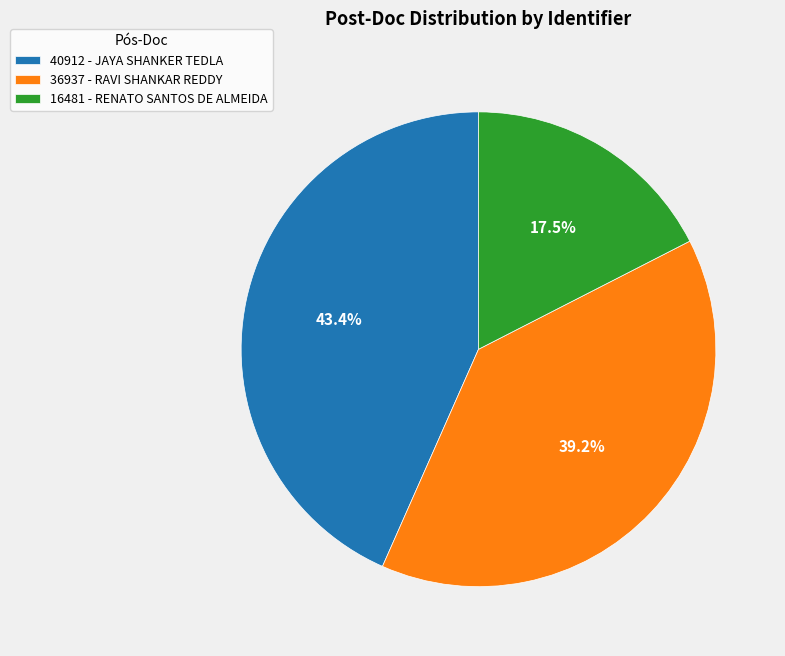

What is the largest slice in the pie chart?

40912 - JAYA SHANKER TEDLA